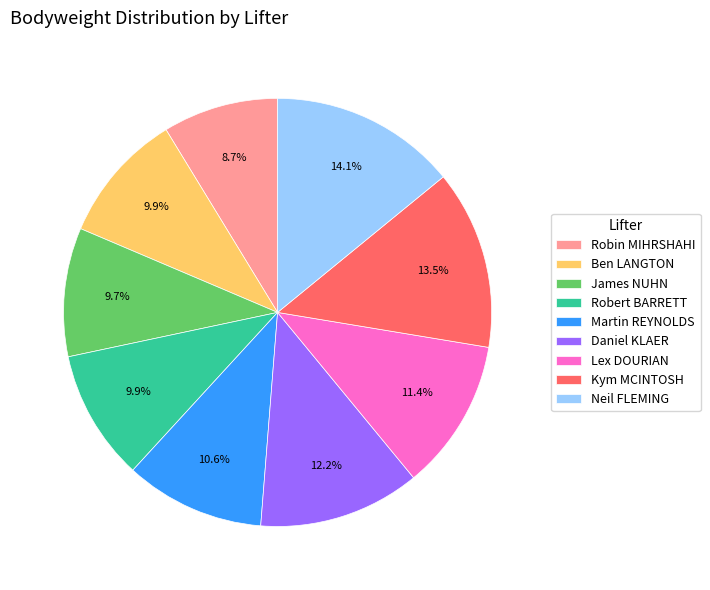

The James NUHN slice represents 1% of the pie. True or false?

False